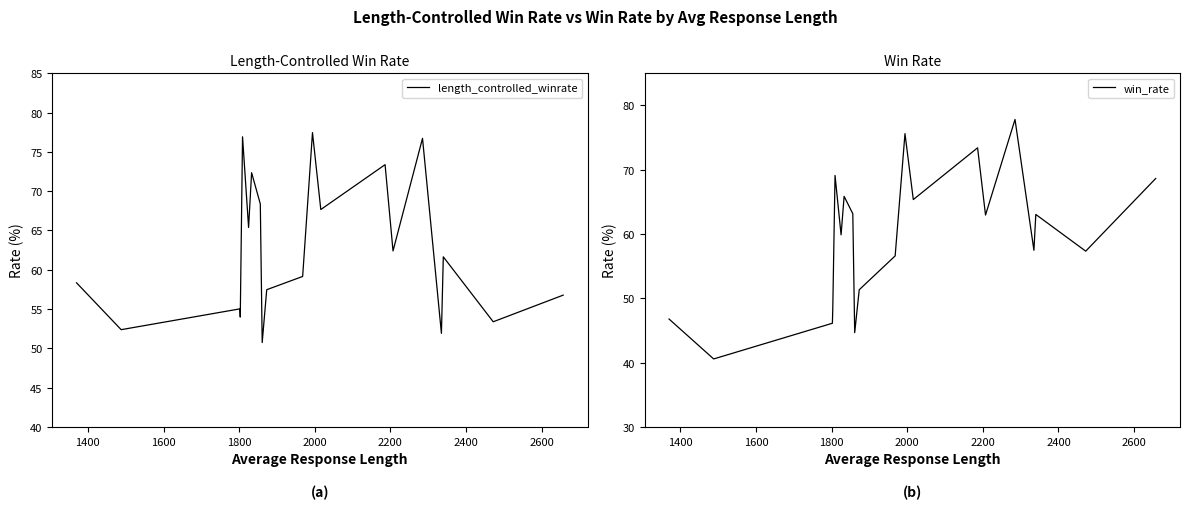

Reading right to left, transcribe all the data shown in this chart.

length_controlled_winrate: 56.8	53.4	61.6	51.9	76.7	62.4	73.4	67.7	77.5	59.1	57.5	50.7	68.4	72.4	65.4	76.9	54.0	55.0	52.4	58.3
win_rate: 68.6	57.3	63.0	57.5	77.8	63.0	73.4	65.4	75.6	56.6	51.3	44.7	63.2	65.9	59.9	69.1	48.2	46.1	40.6	46.8